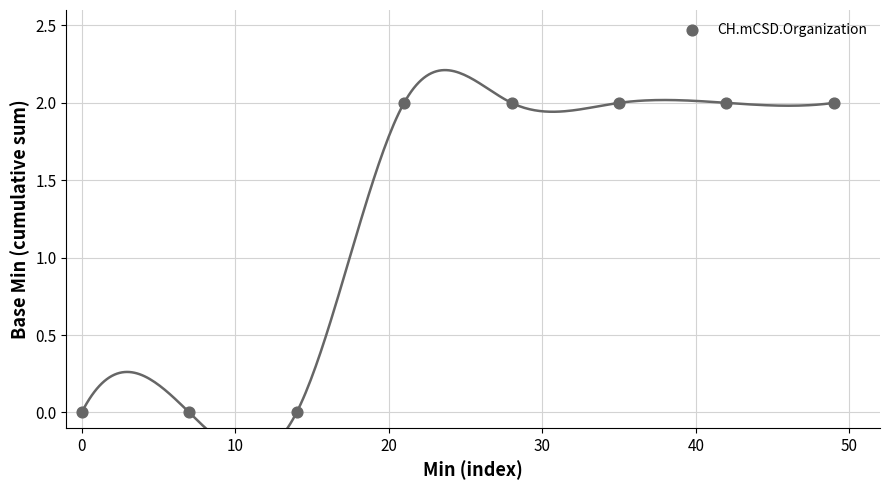

What is the range of X values (max minus min)?

49